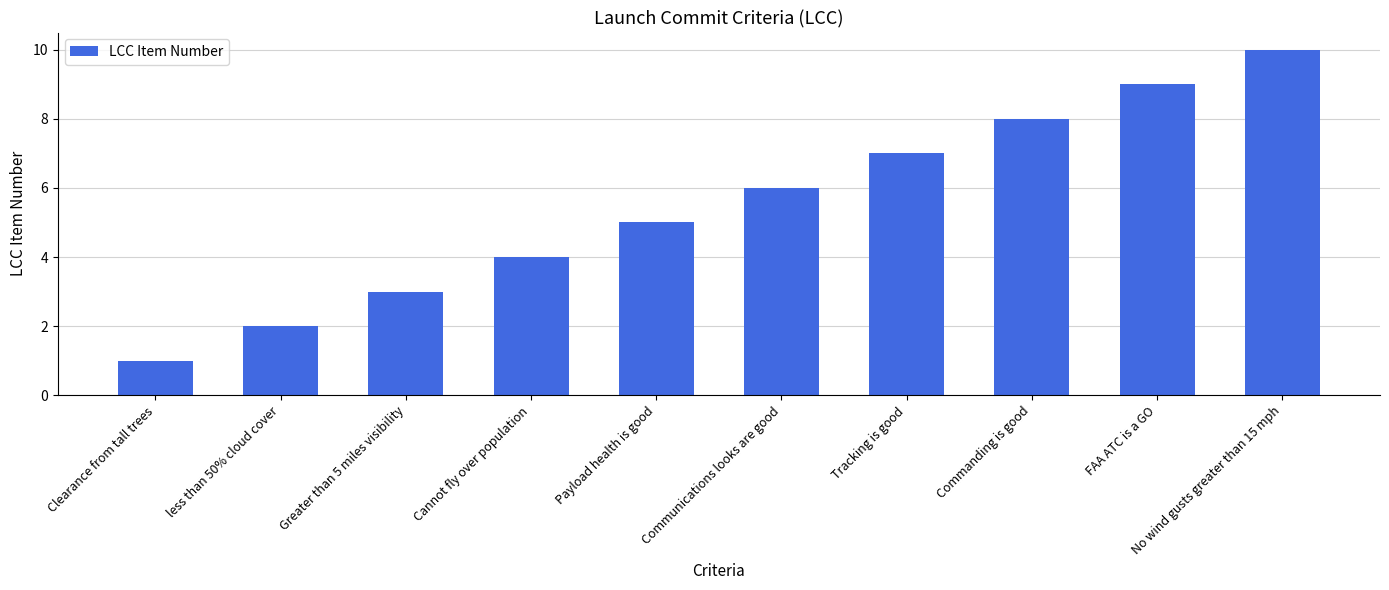

What is the sum of the values at Payload health is good and less than 50% cloud cover?

7